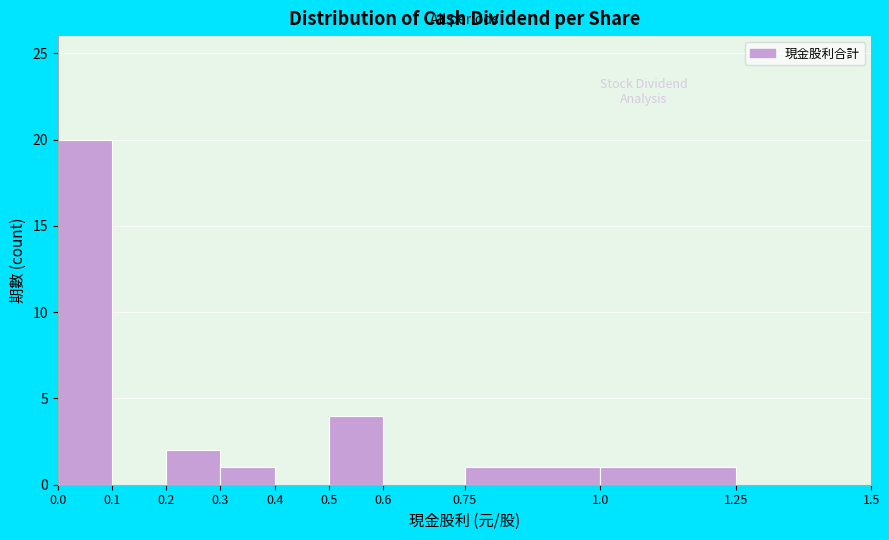

Reading left to right, transcribe this chart: for each bar, give the range it covers on the x-axis and its height. The values are not printed on the chart, so give them approximately, as read against the axis.

0.0 to 0.1: 20
0.1 to 0.2: 0
0.2 to 0.3: 2
0.3 to 0.4: 1
0.4 to 0.5: 0
0.5 to 0.6: 4
0.6 to 0.75: 0
0.75 to 1.0: 1
1.0 to 1.25: 1
1.25 to 1.5: 0